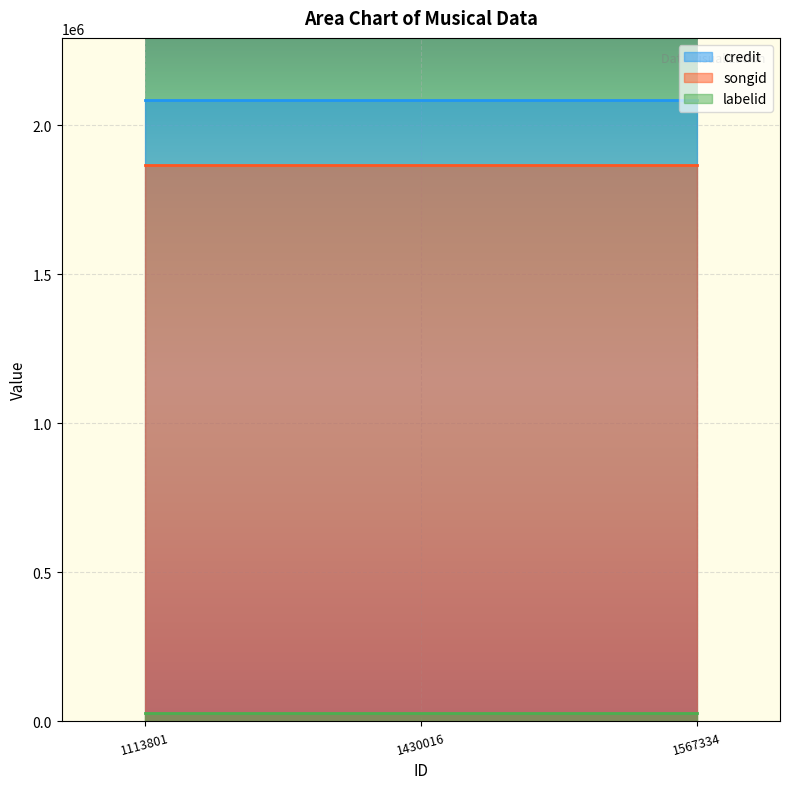

What is the value of the labelid point at the 1st from the left?

29023